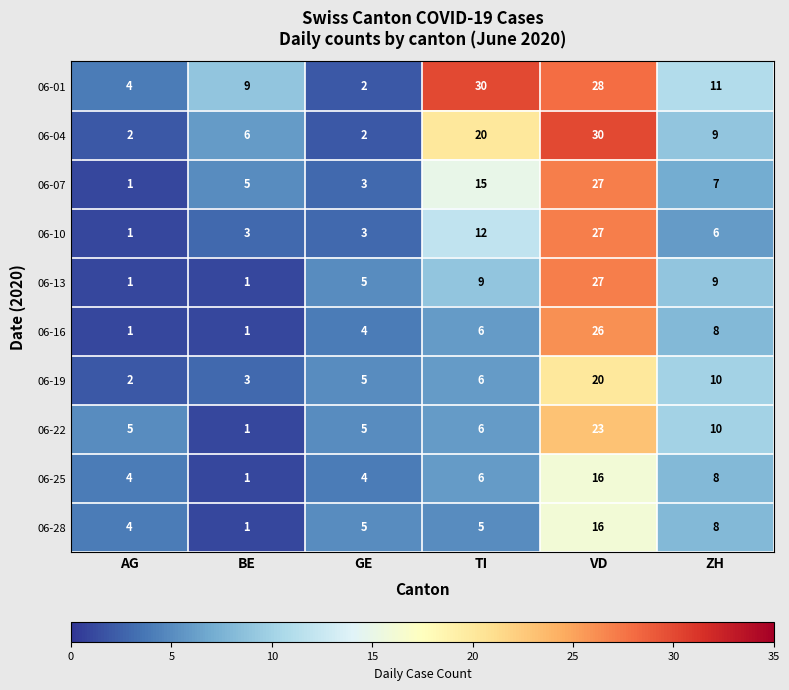

What is the total value across all series at VD?

240